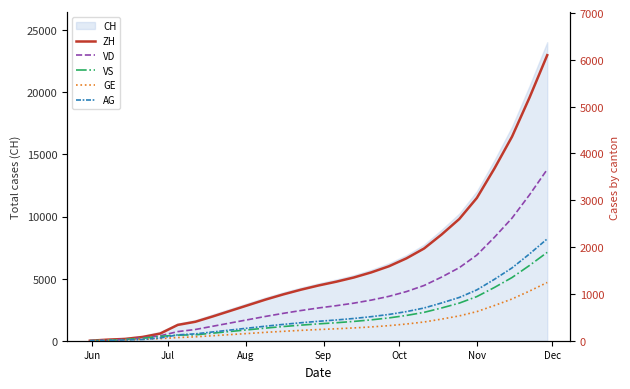

Which series has the largest total across all categories?

ZH